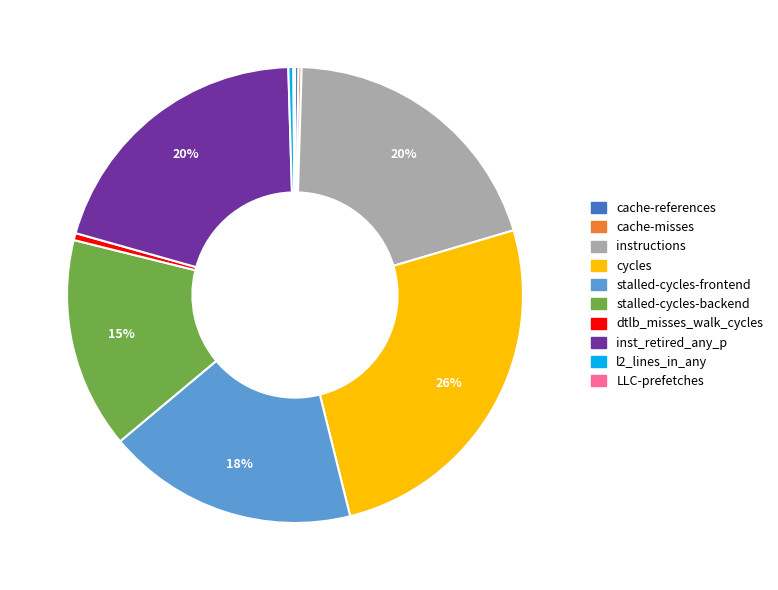

Which slice is the largest?

cycles